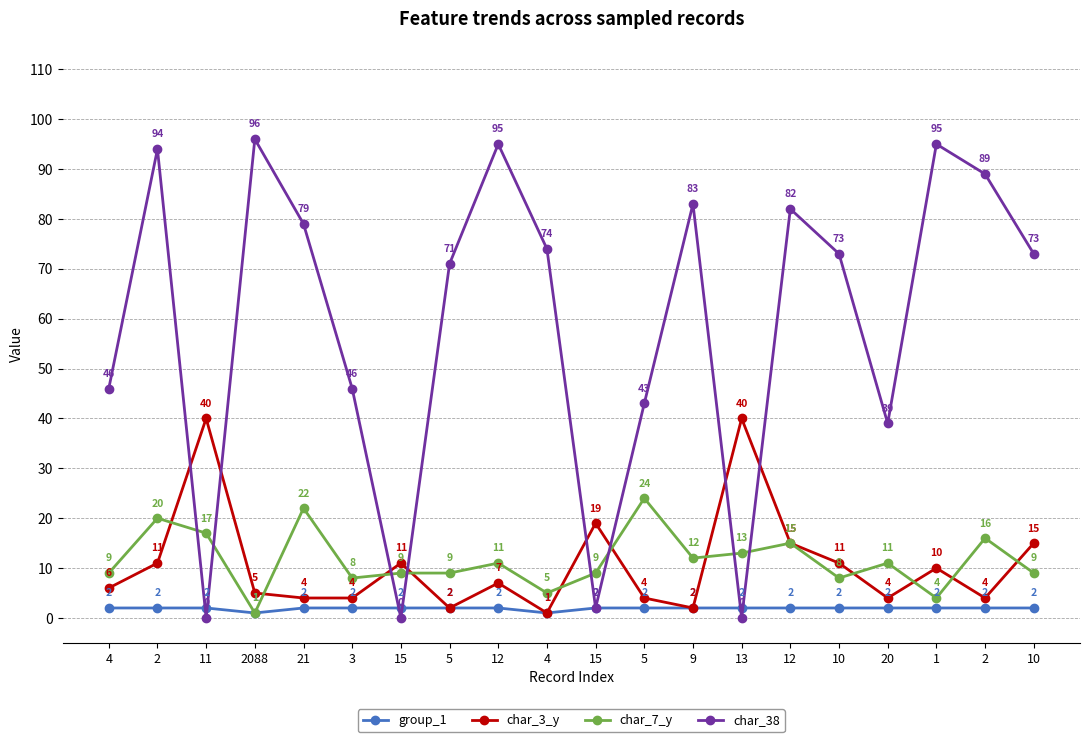

How many series are shown in this chart?

4